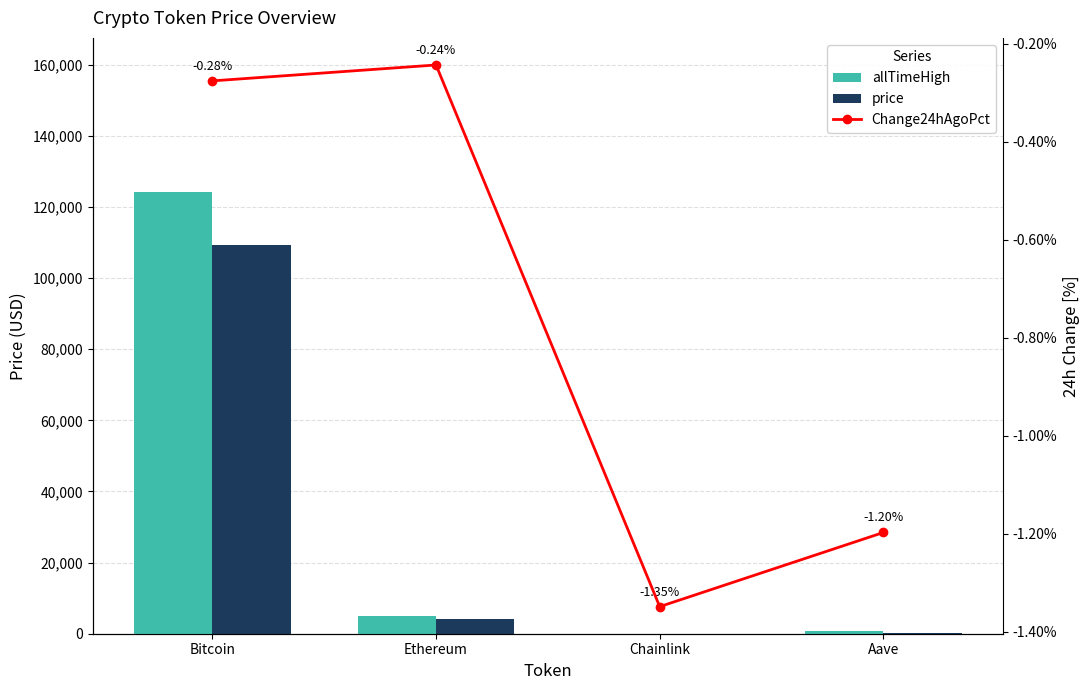

At Chainlink, list the series in order from largest to smallest.

allTimeHigh, price, Change24hAgoPct